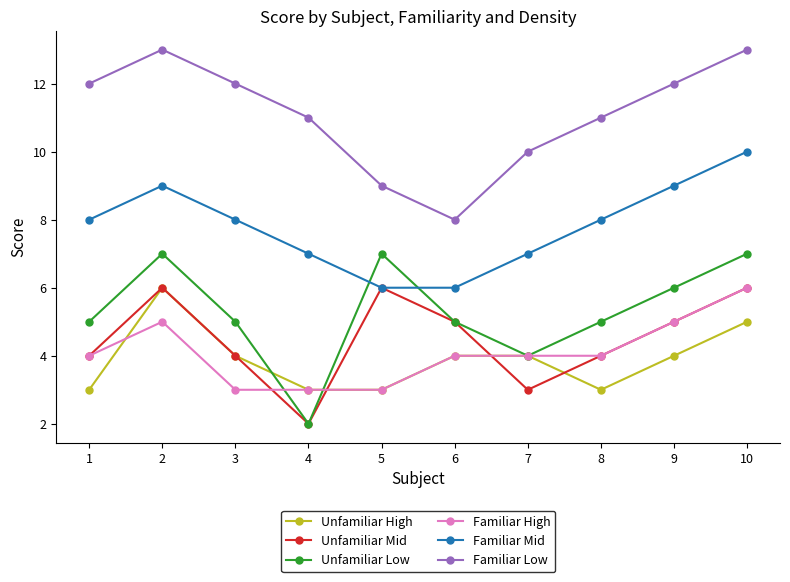

What is the minimum value shown in the chart?

2